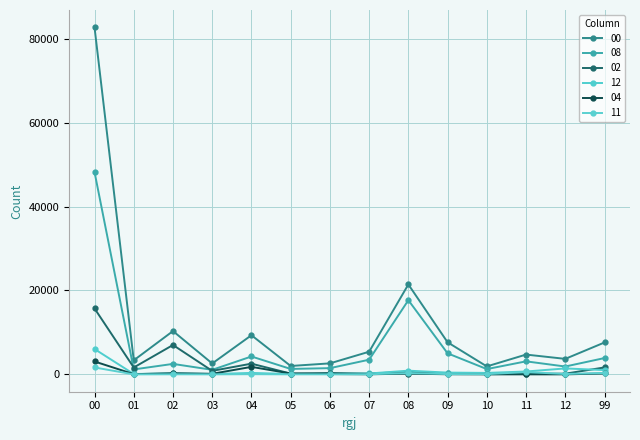

Reading left to right, transcribe all the data shown in this chart.

00: 82694	3353	10325	2605	9336	2009	2631	5405	21438	7652	1905	4726	3702	7607
08: 48218	1187	2504	1092	4271	1305	1492	3502	17687	5021	1270	3111	1880	3896
02: 15722	1644	7007	843	2561	195	341	200	611	264	60	162	172	1662
12: 6047	91	269	97	353	93	95	220	891	433	356	694	1423	1032
04: 3078	57	266	144	1798	211	91	27	186	36	12	12	13	225
11: 1657	9	27	12	53	17	16	40	323	82	67	558	102	351